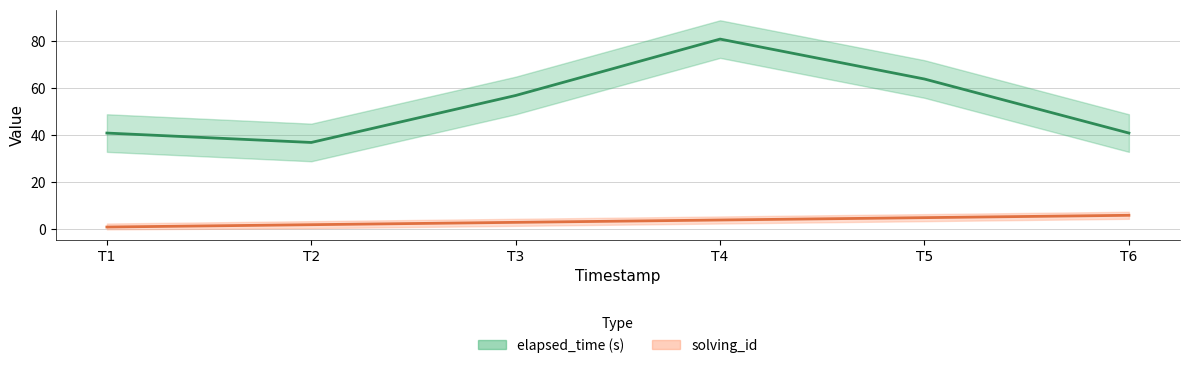

How many values in the elapsed_time series are below 57?

3